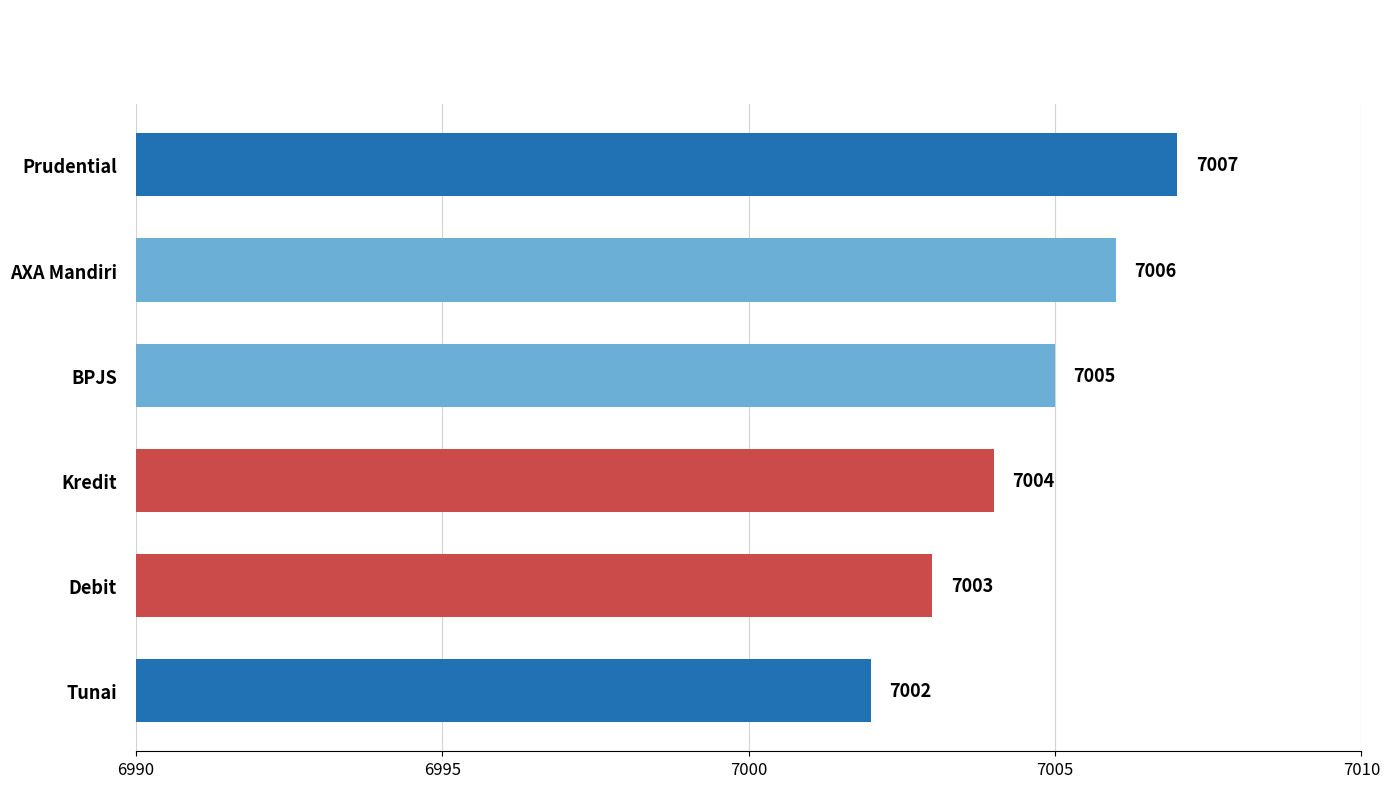

List the labels in order of value, smallest first.

Tunai, Debit, Kredit, BPJS, AXA Mandiri, Prudential